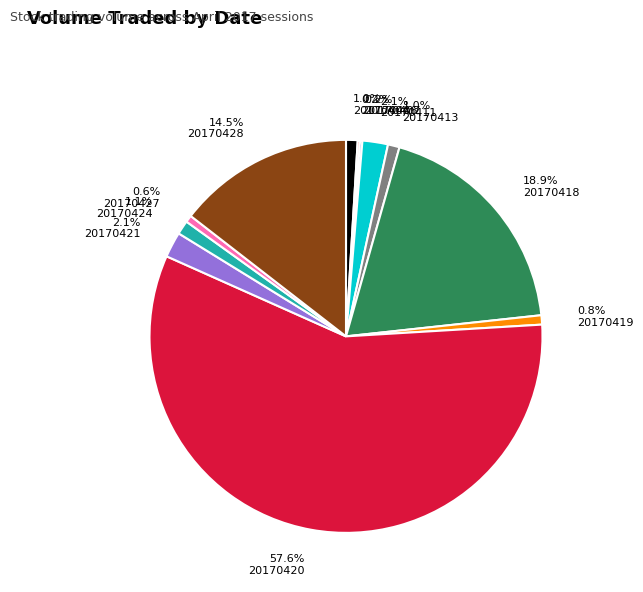

Is the sum of 0.8% 20170419 and 1.1% 20170424 greater than half?

No